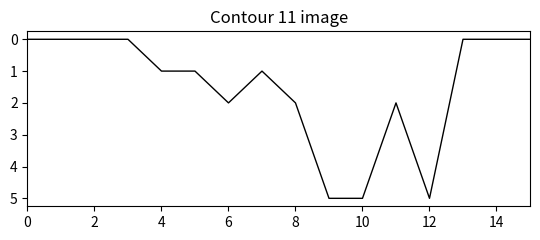

Count the values in the range 0 to 2.

13